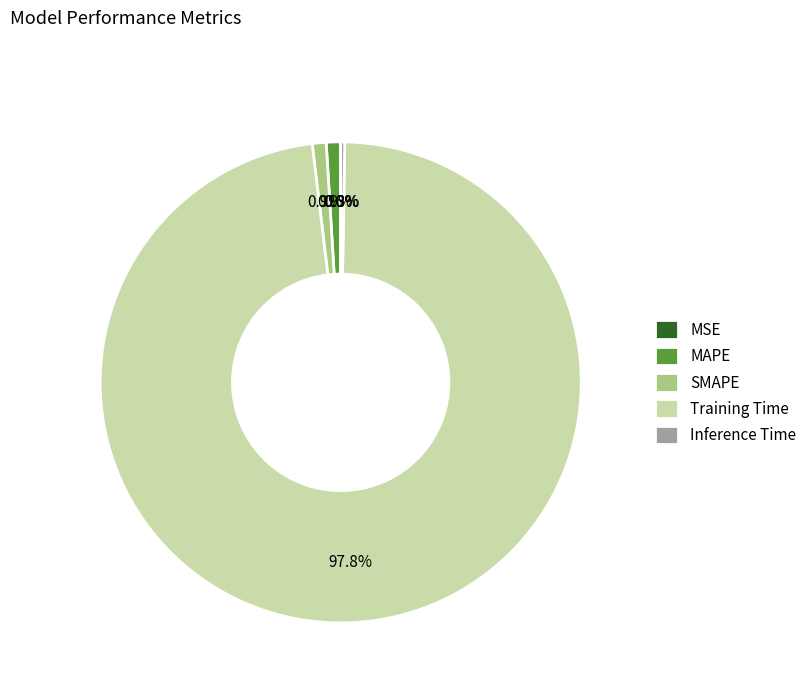

Which slice is the largest?

Training Time